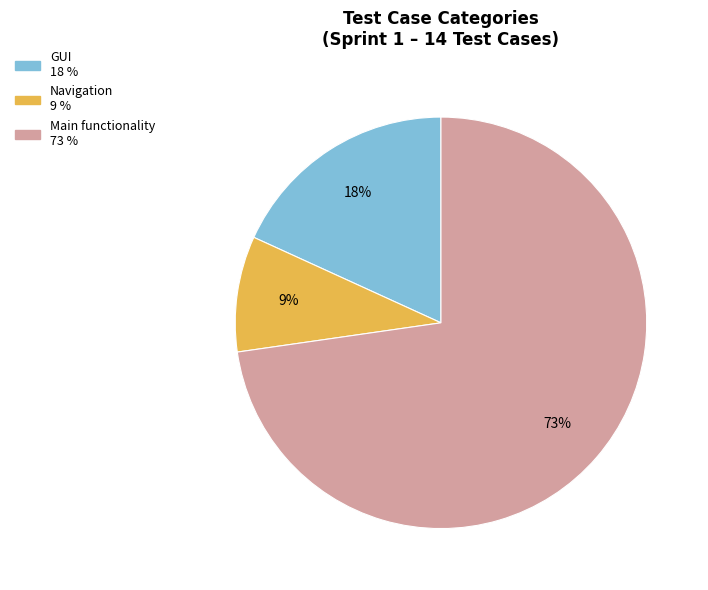

Is it true that Main functionality is 20% of the pie?

False